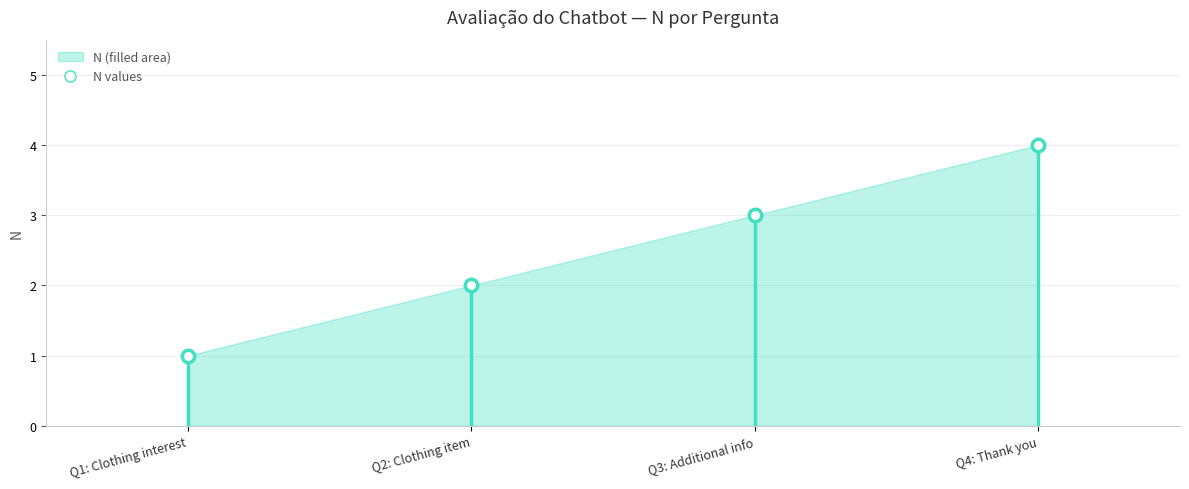

What is the range of Y values (max minus min)?

3